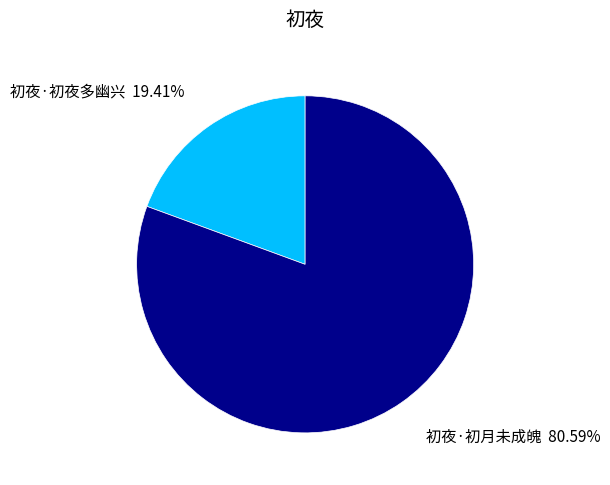

What is the ratio of the value at 初夜·初月未成魄 to the value at 初夜·初夜多幽兴?

4.2